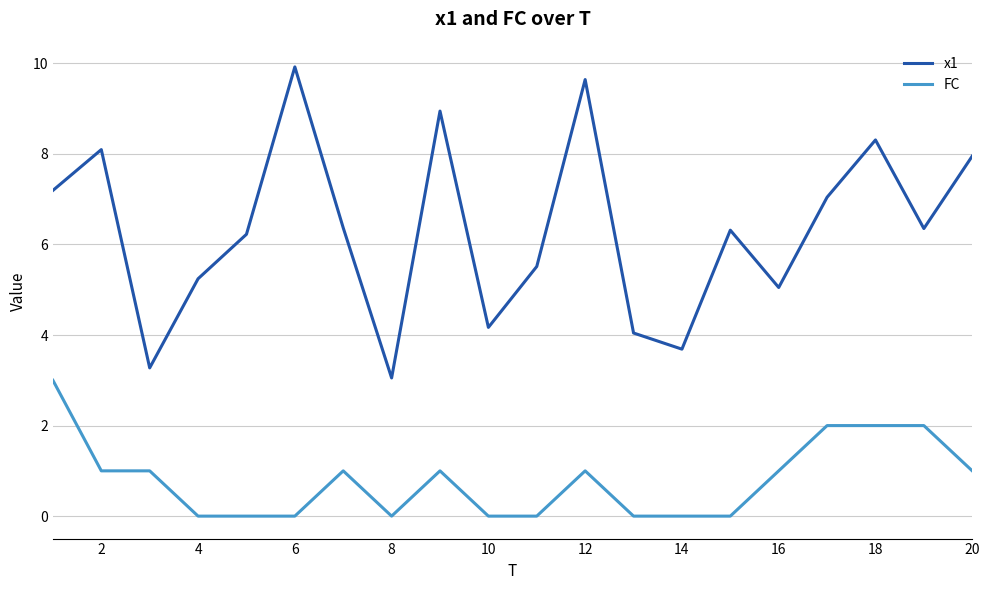

List the series in order of their overall mean, lowest first.

FC, x1